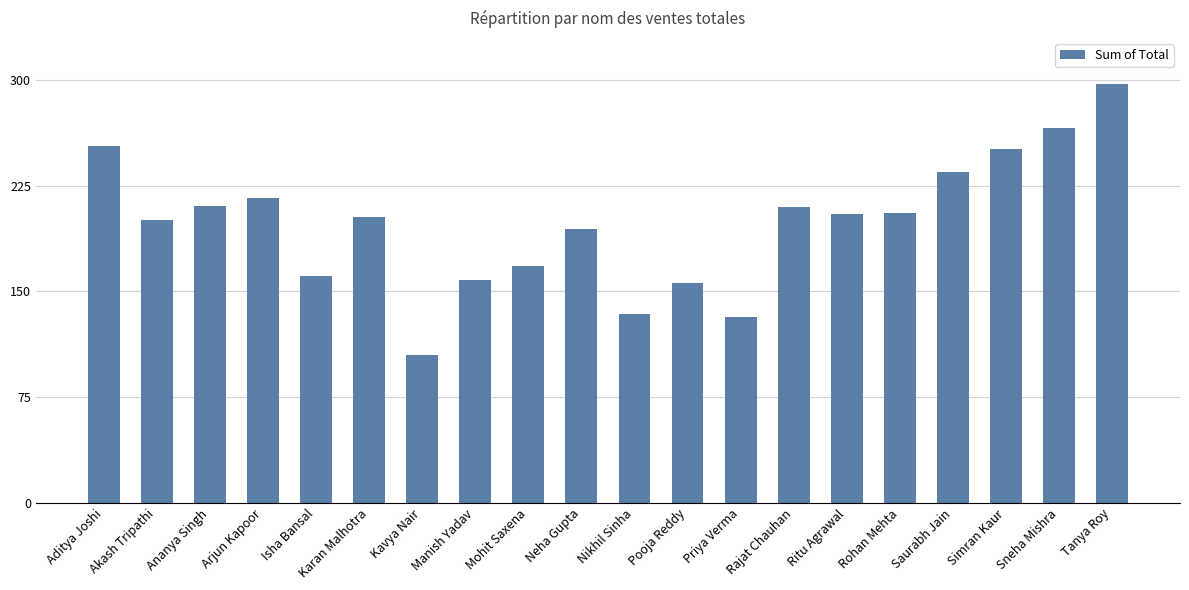

At which category does the chart reach its minimum across all series?

Kavya Nair